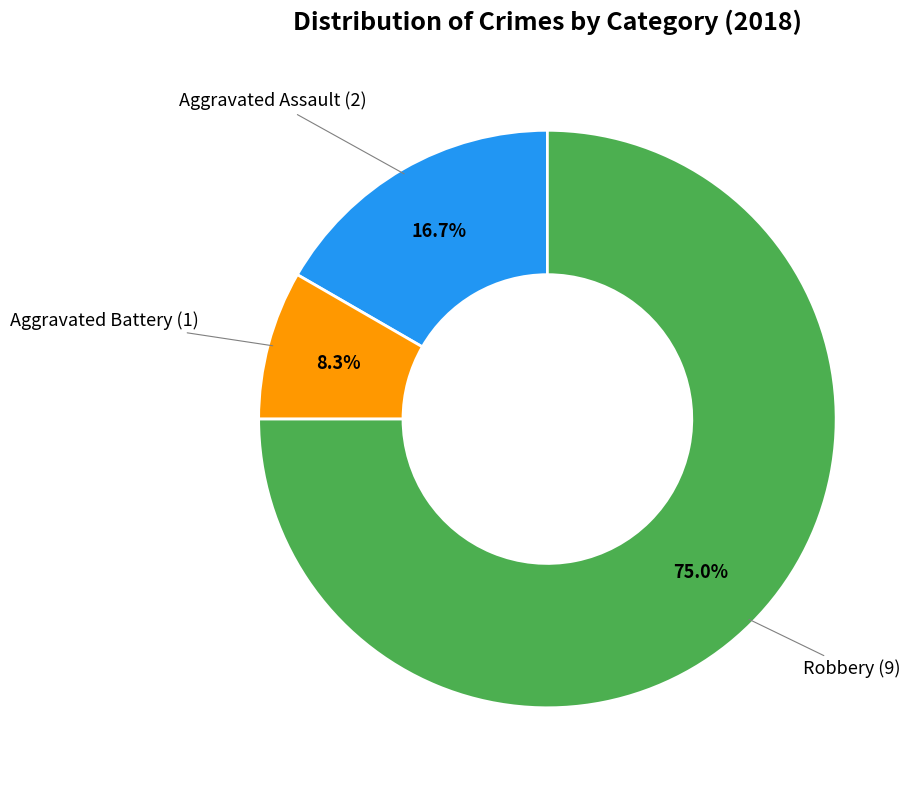

How many segments does this pie chart have?

3